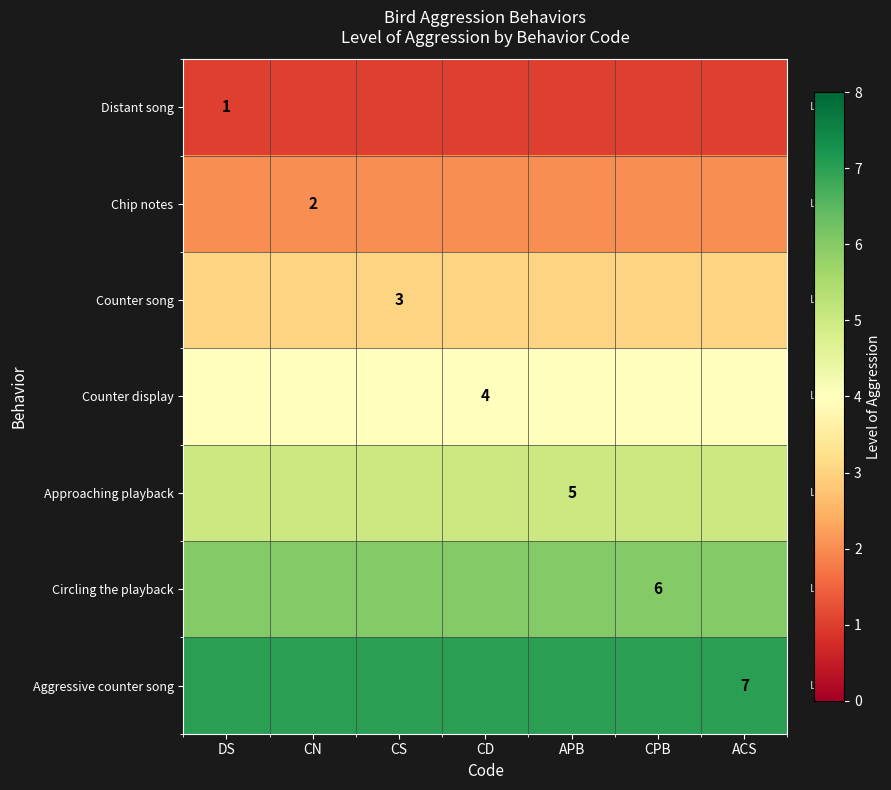

Is the value of Distant song at DS greater than the value of Aggressive counter song at ACS?

No